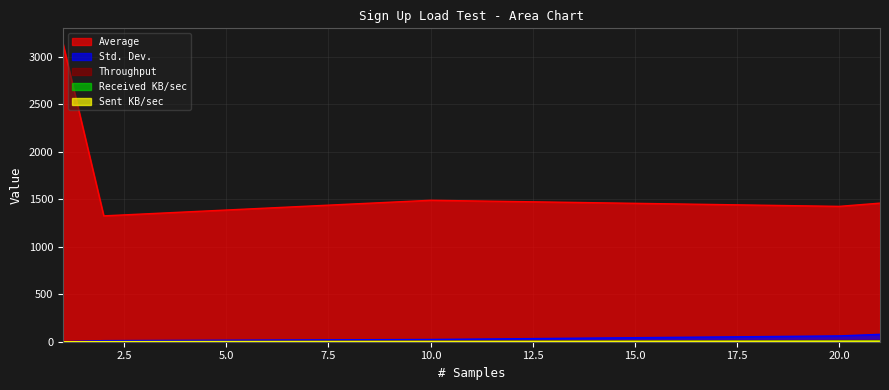

Is the value of Sent KB/sec at 20 greater than the value of Received KB/sec at 2?

Yes